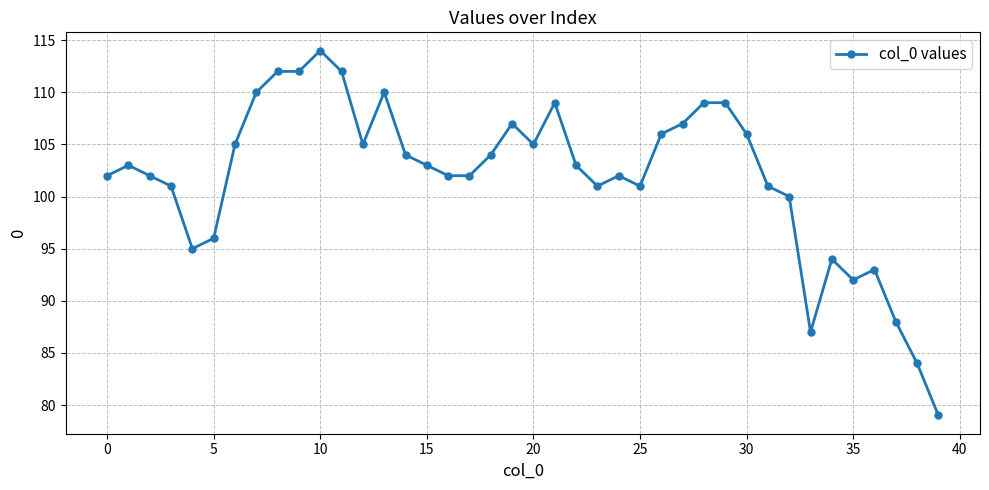

What is the value of the 39th point from the left?

84